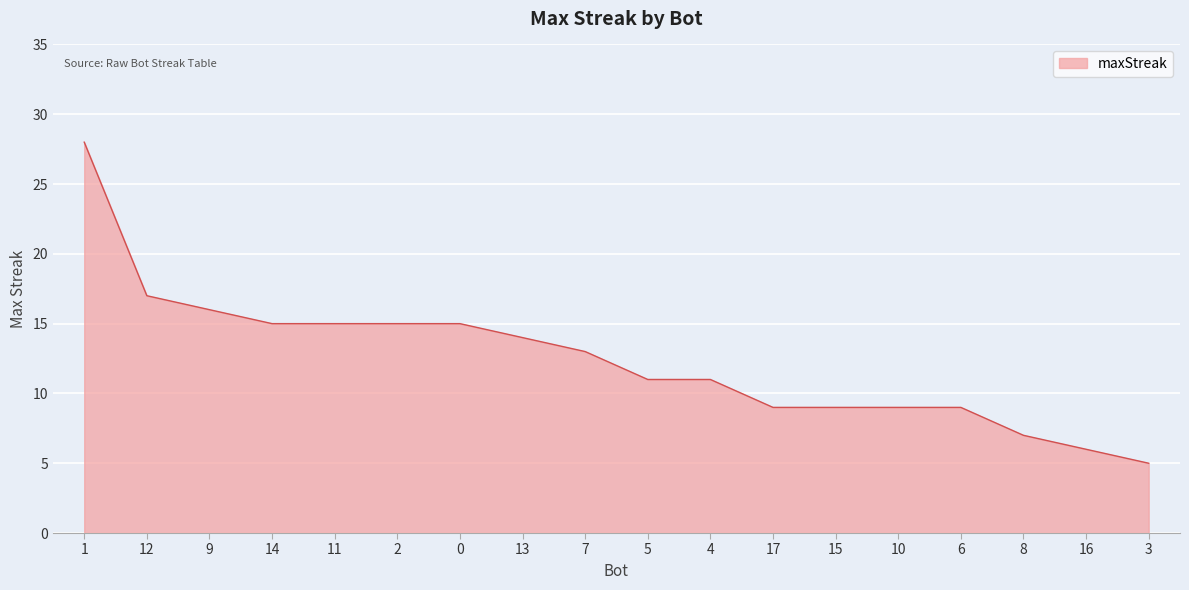

At which label does the data first exceed 13?

1